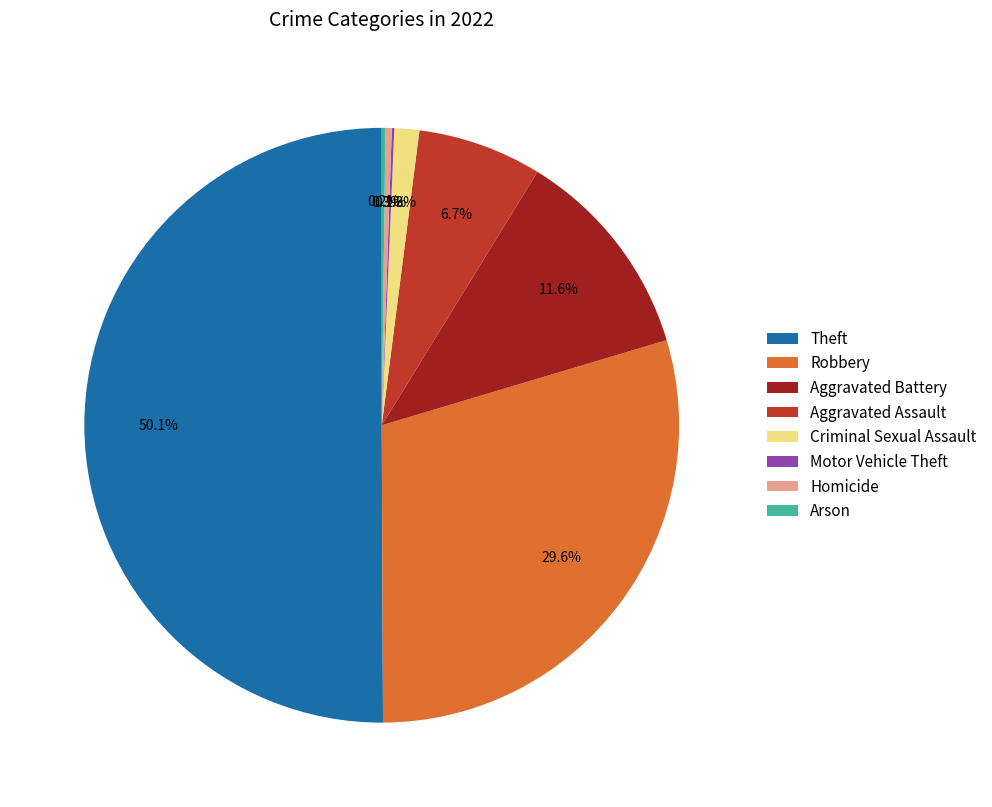

Is it true that Homicide is 0% of the pie?

True